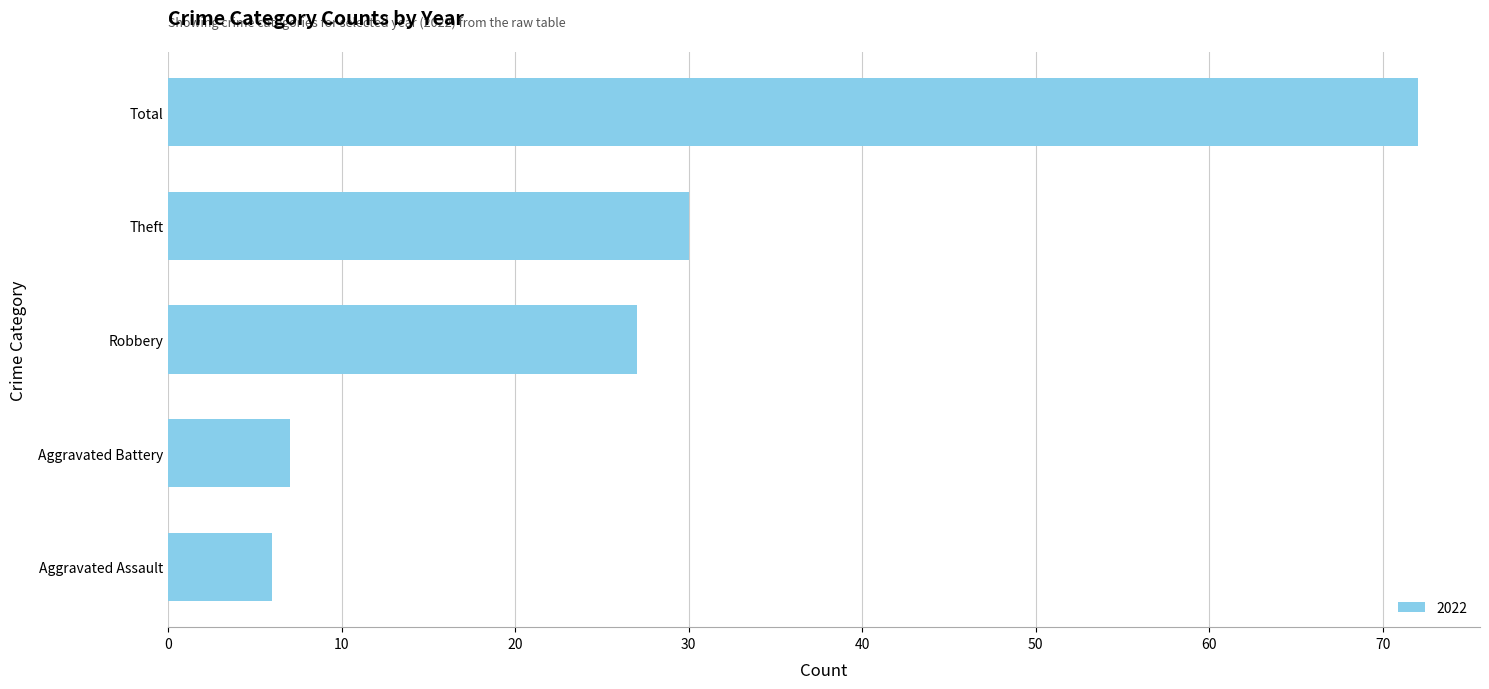

Approximately how many times larger is the value at Total compared to Aggravated Battery?

10.3